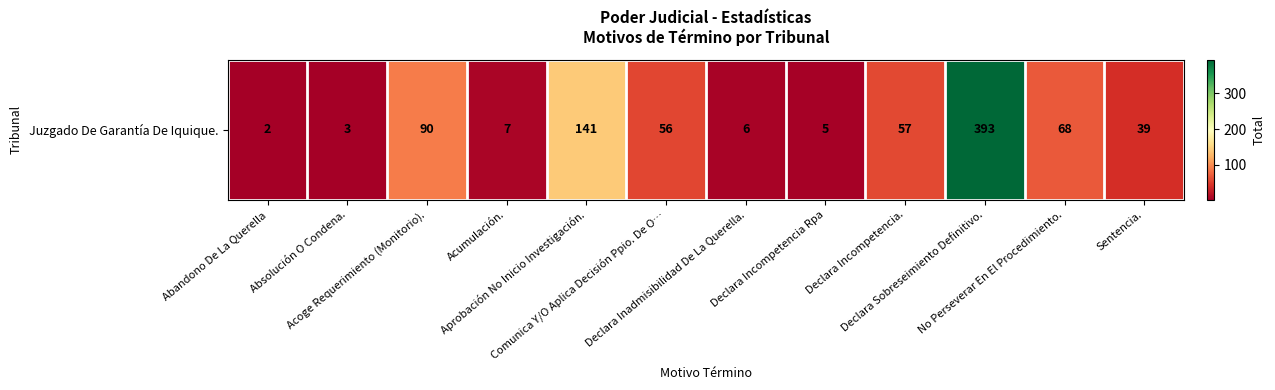

At which label does the data first exceed 56?

Acoge Requerimiento (Monitorio).